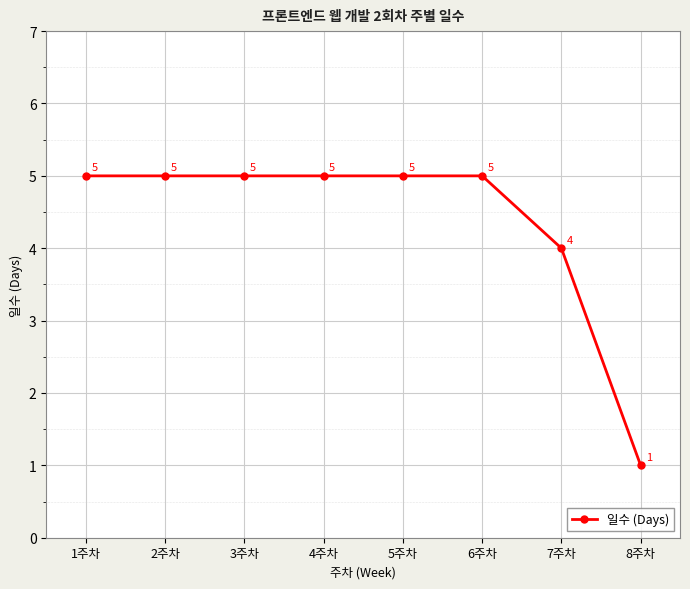

The value at 2주차 is 3. True or false?

False